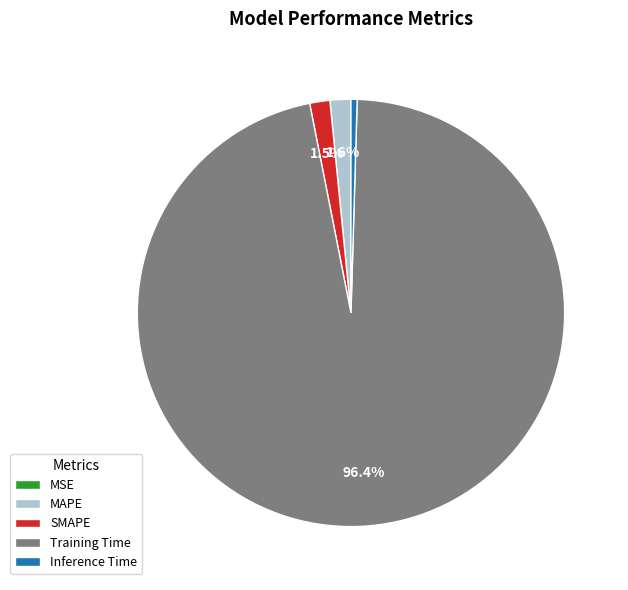

Which category has the biggest portion of the pie?

Training Time